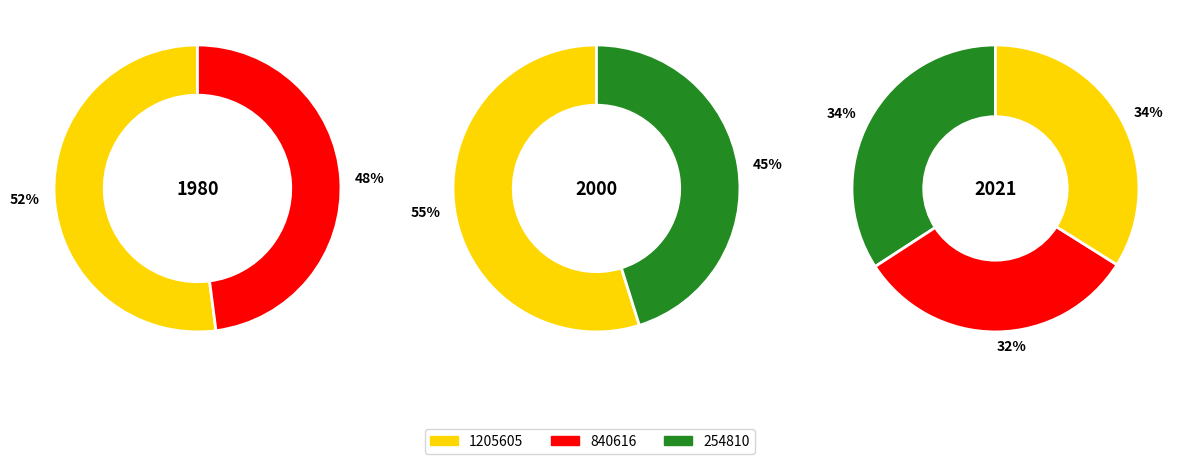

True or false: 840616 accounts for 28% of the total.

False